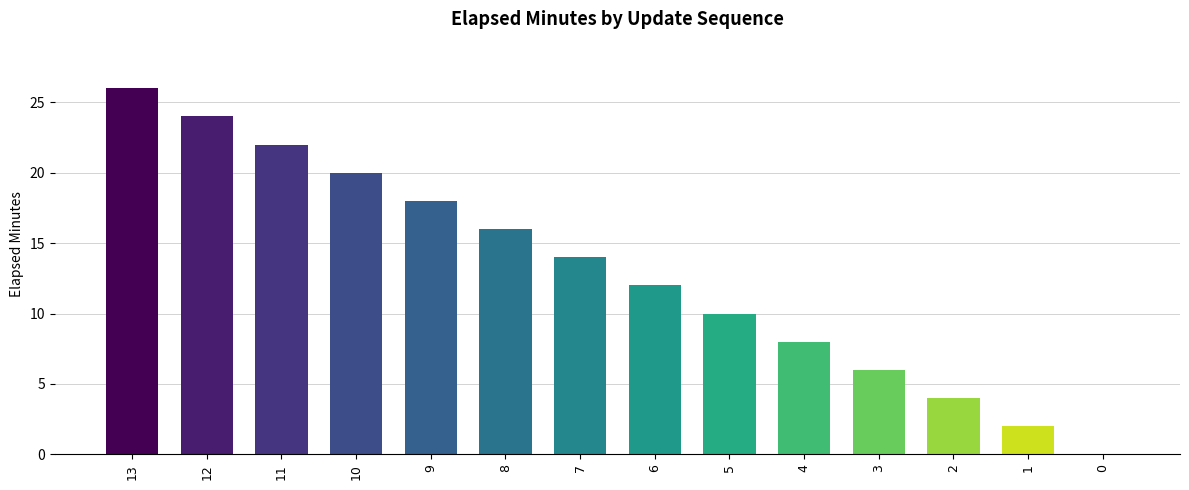

Count the number of categories in the chart.

14